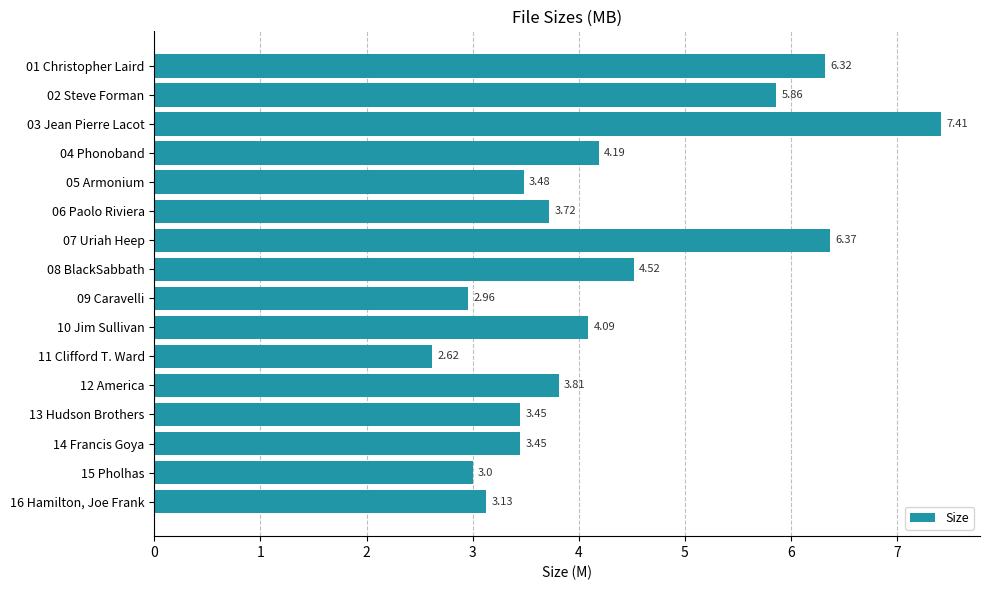

What is the sum of all values?

68.4